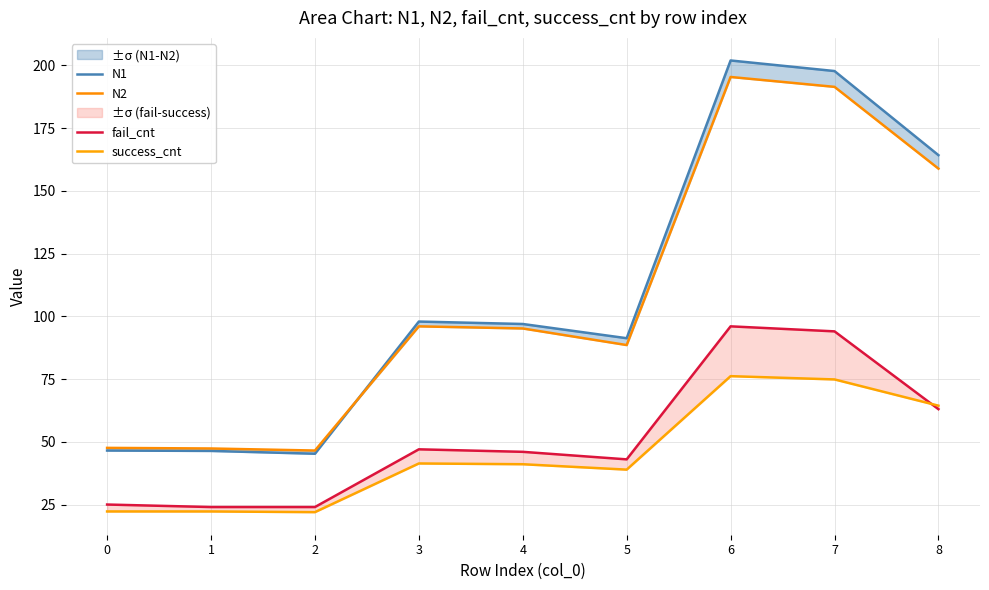

The success_cnt series shows 14.3 at 1. True or false?

False